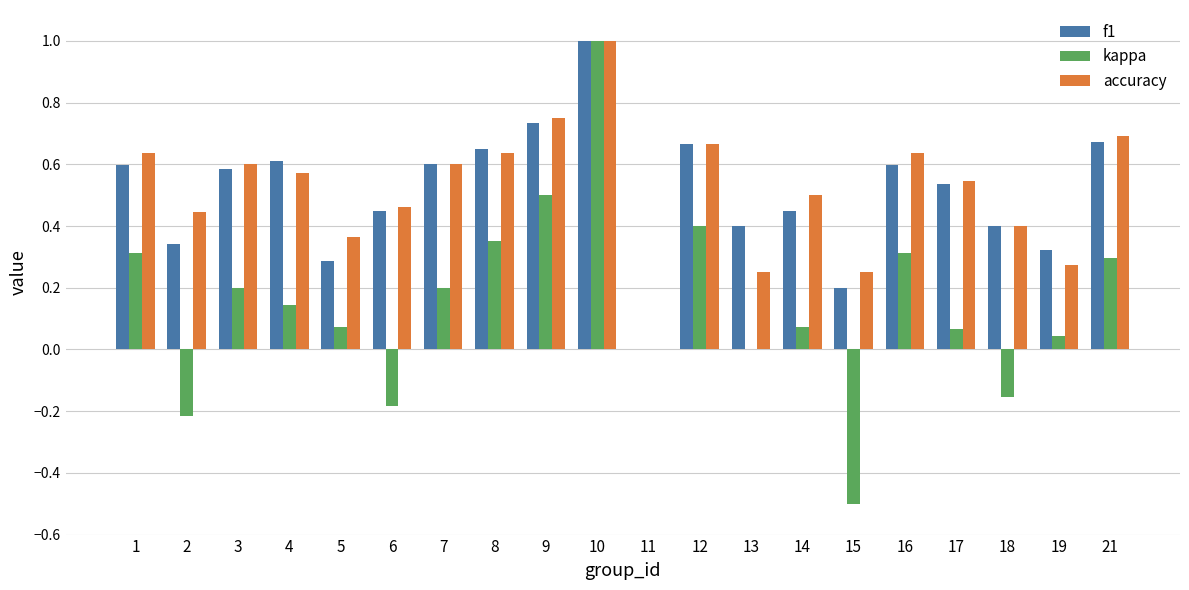

Which series changed the most between 1 and 10?

kappa